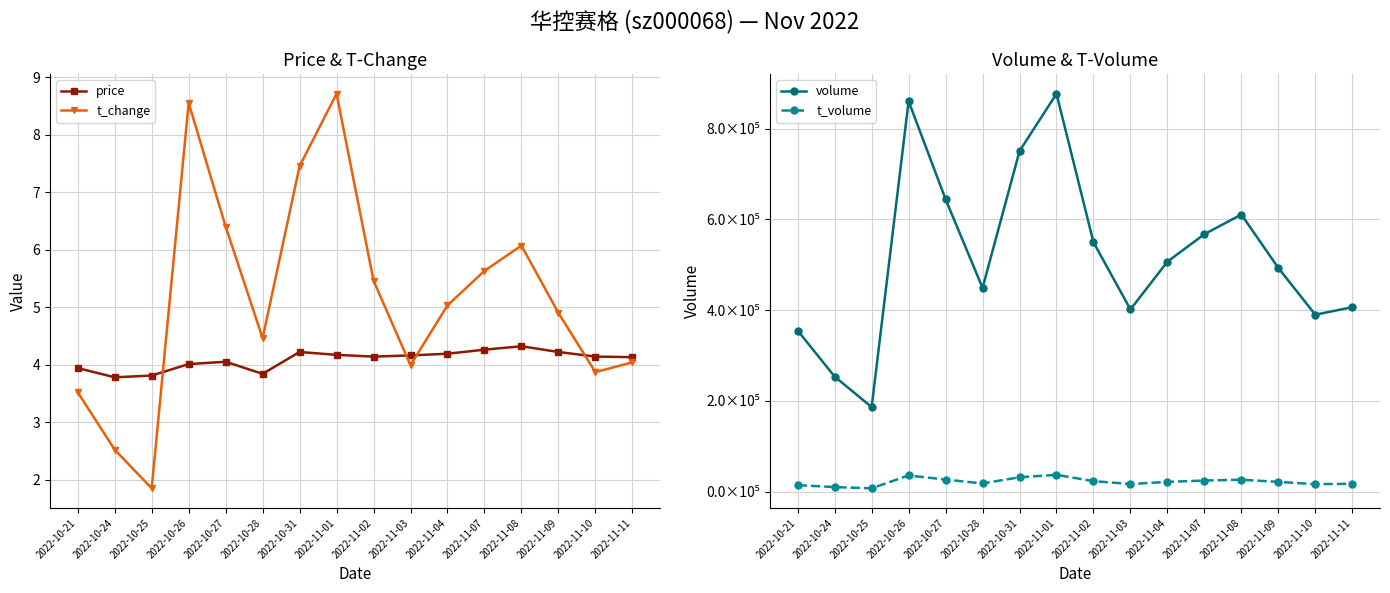

How many data points in price are less than 4?

4